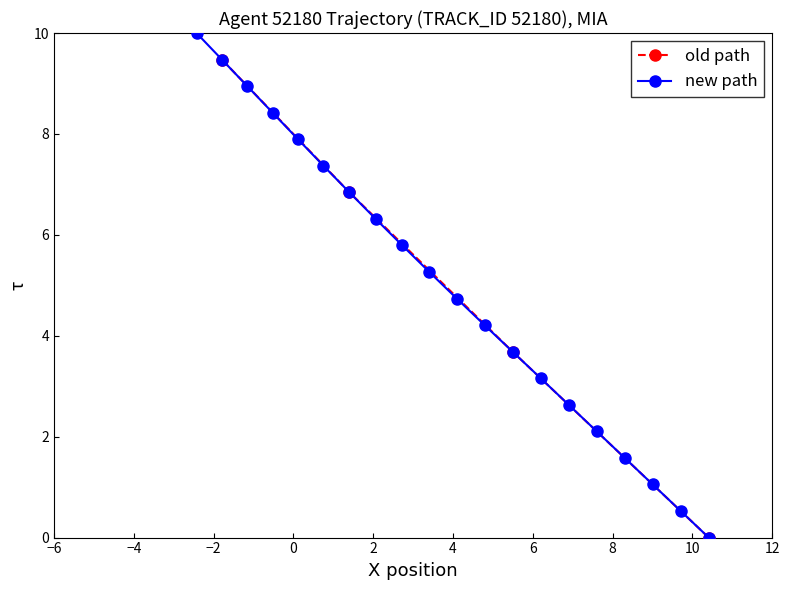

What is the value of the new path point at the 3rd from the left?

8.9